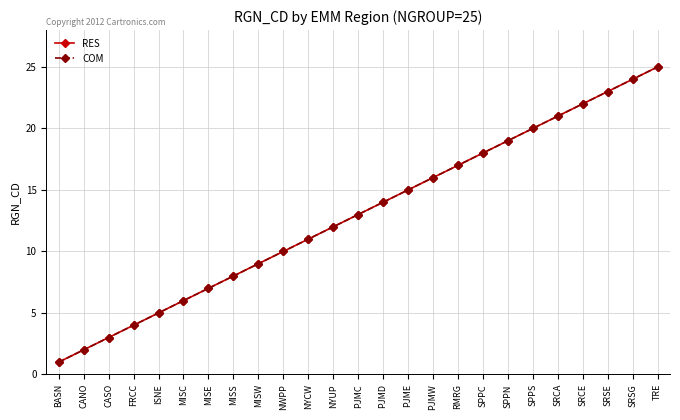

At which label is COM closest to 13?

PJMC